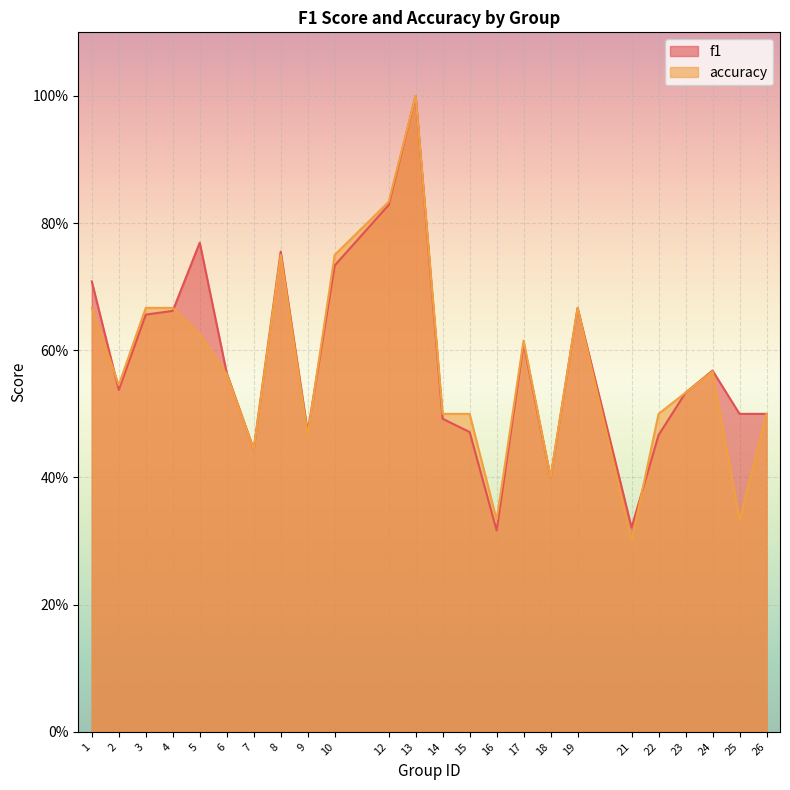

List the series in order of their peak value, highest first.

f1, accuracy